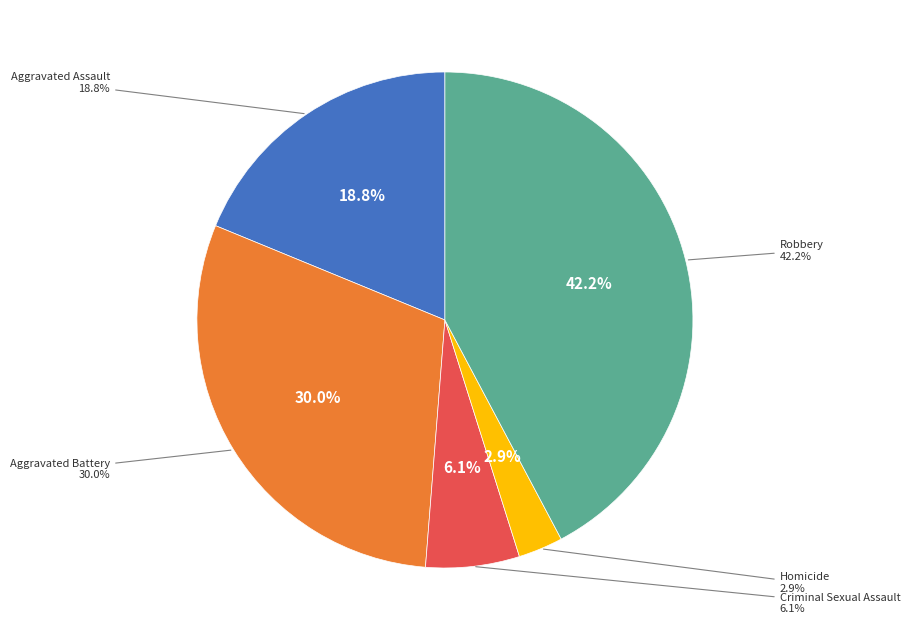

Is the sum of Criminal Sexual Assault and Homicide greater than half?

No